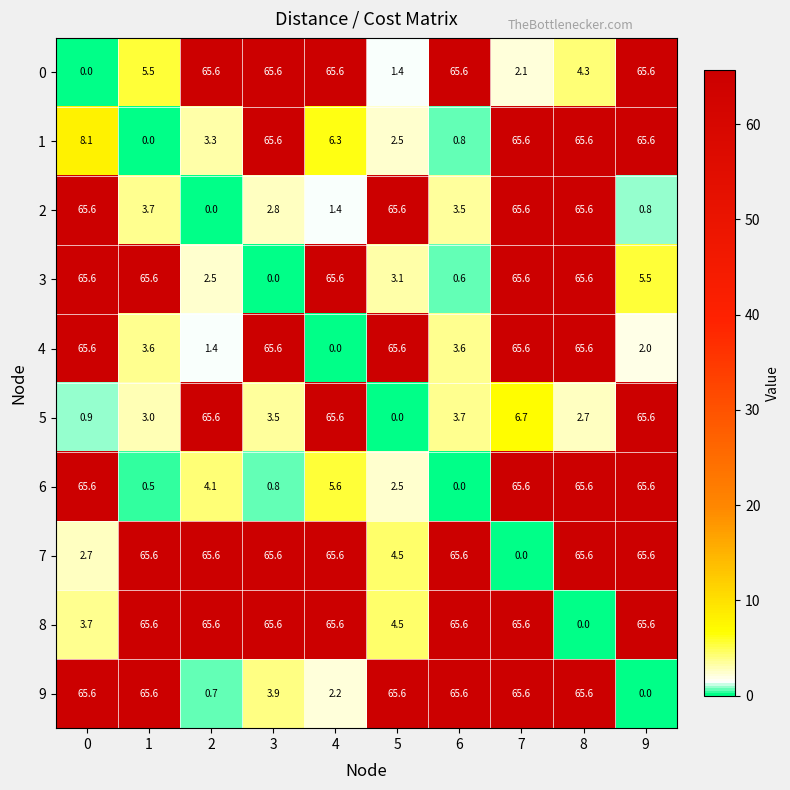

What is the average value of the 3 series?

34.0